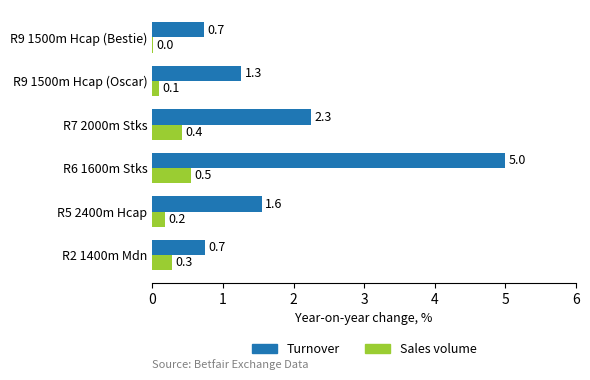

Is it true that Turnover equals 1.3 at R9 1500m Hcap (Oscar)?

True